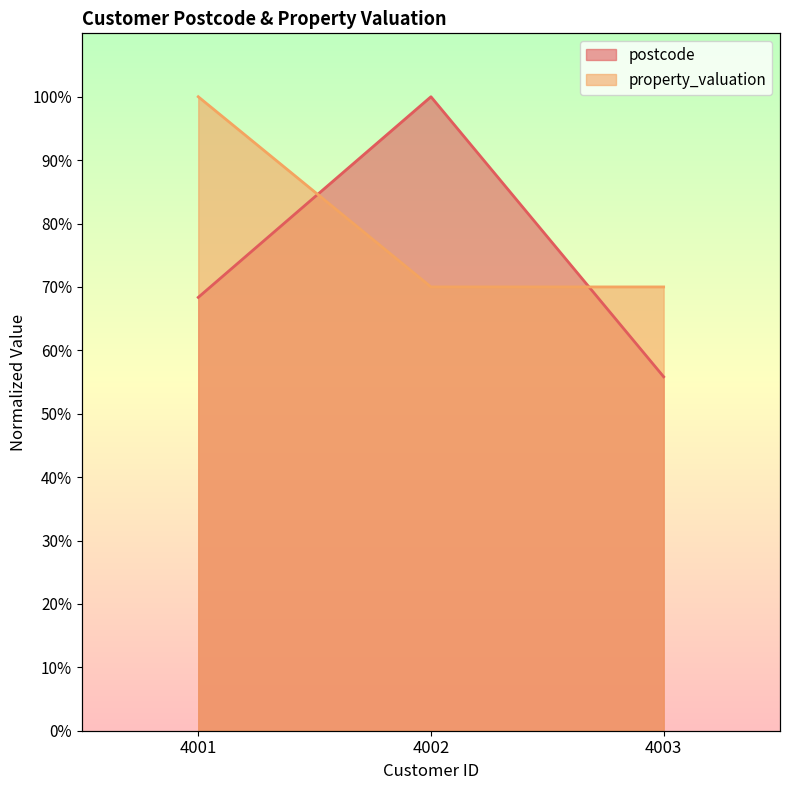

What is the highest value of the property_valuation series?

100.0